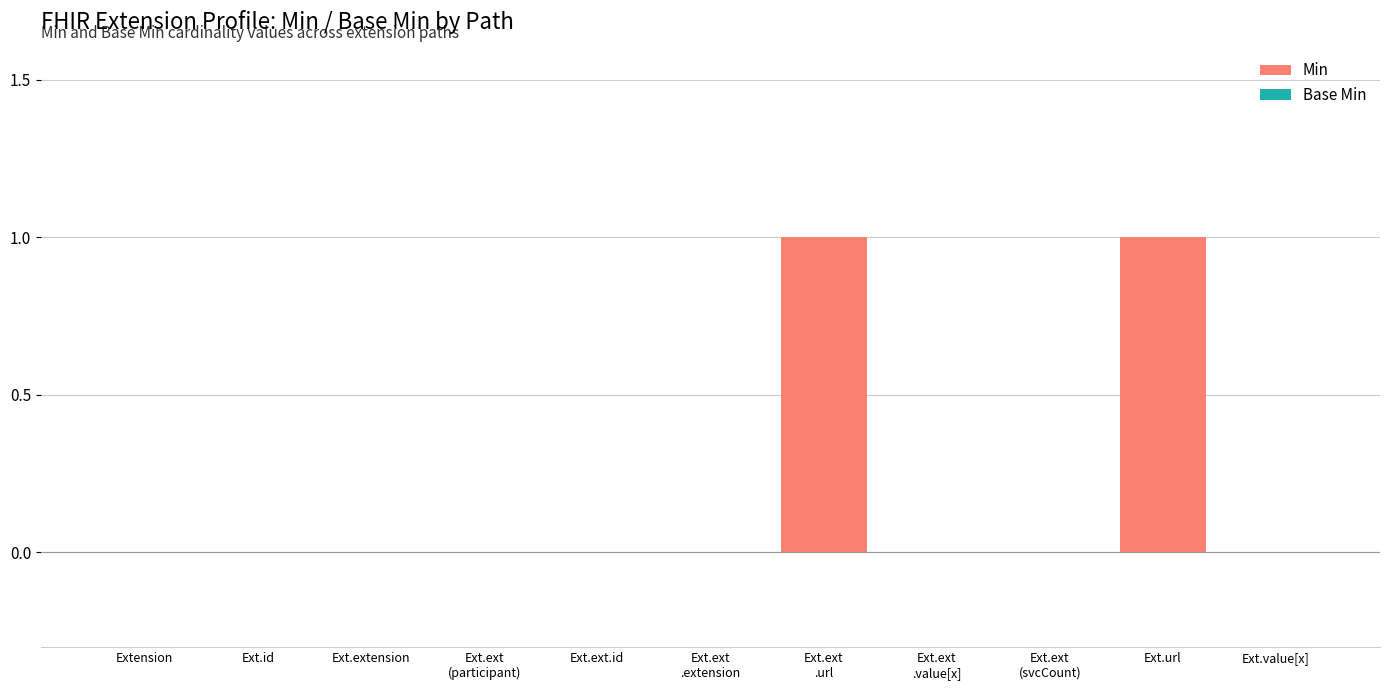

What position from the right is Extension.url?

2